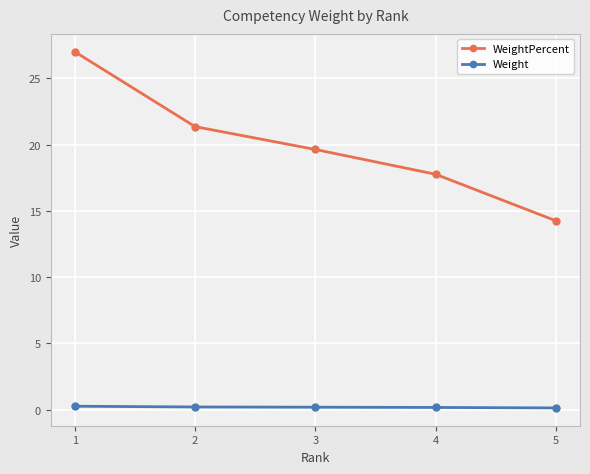

The value of WeightPercent at 3 is 6.6. True or false?

False